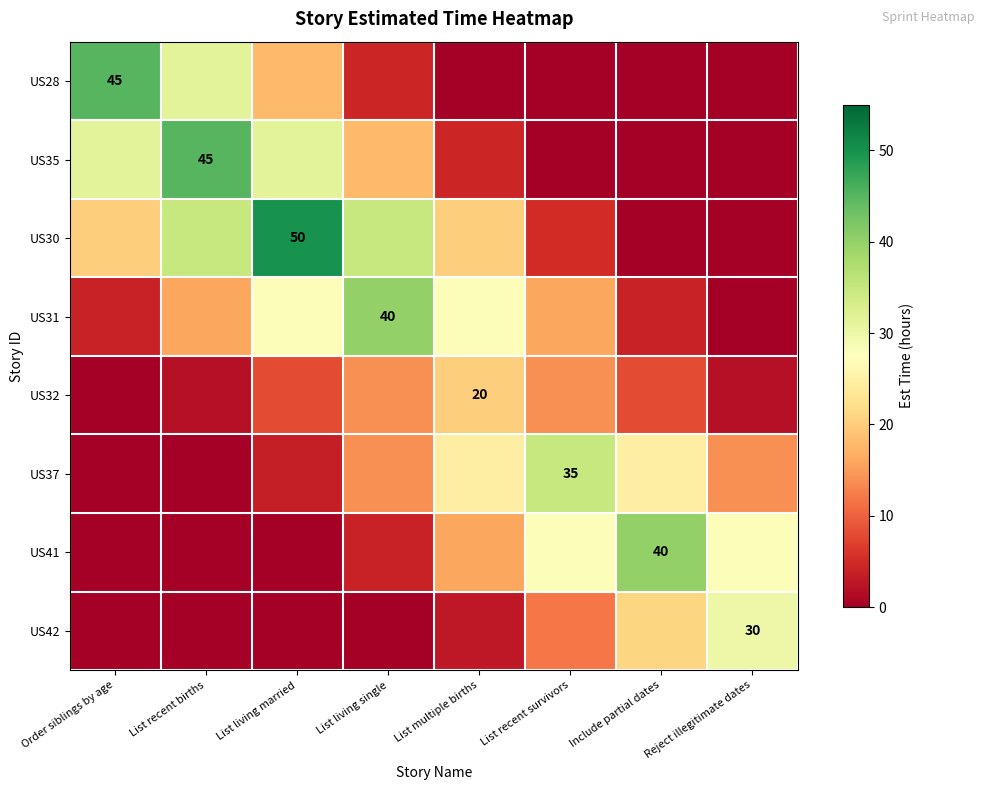

Rank the categories by US32 value from highest to lowest.

List multiple births, List living single, List recent survivors, List living married, Include partial dates, List recent births, Reject illegitimate dates, Order siblings by age